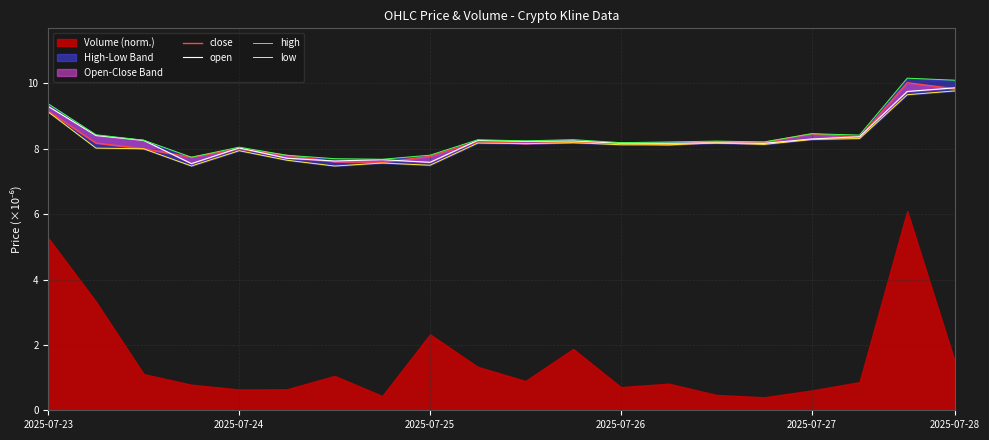

How many values in the close series are below 8?

6